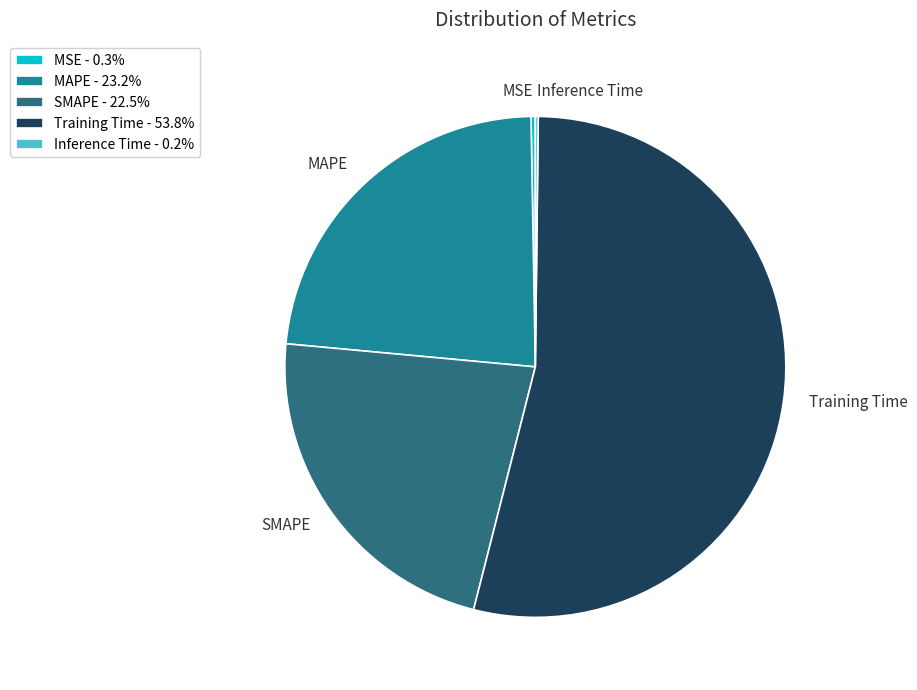

Does any single category account for the majority?

Yes